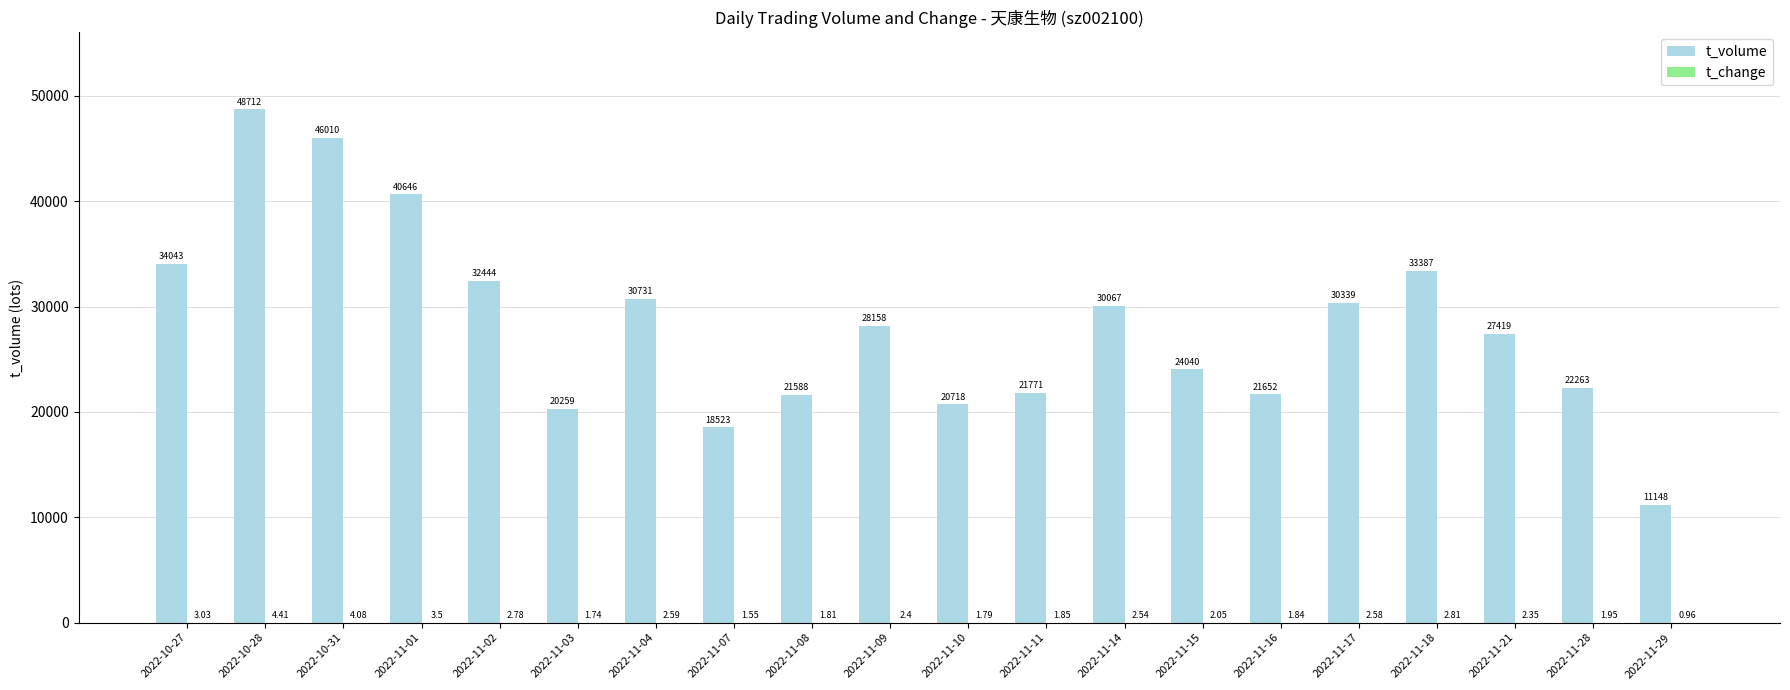

Which series changed the most between 2022-11-16 and 2022-11-17?

t_volume